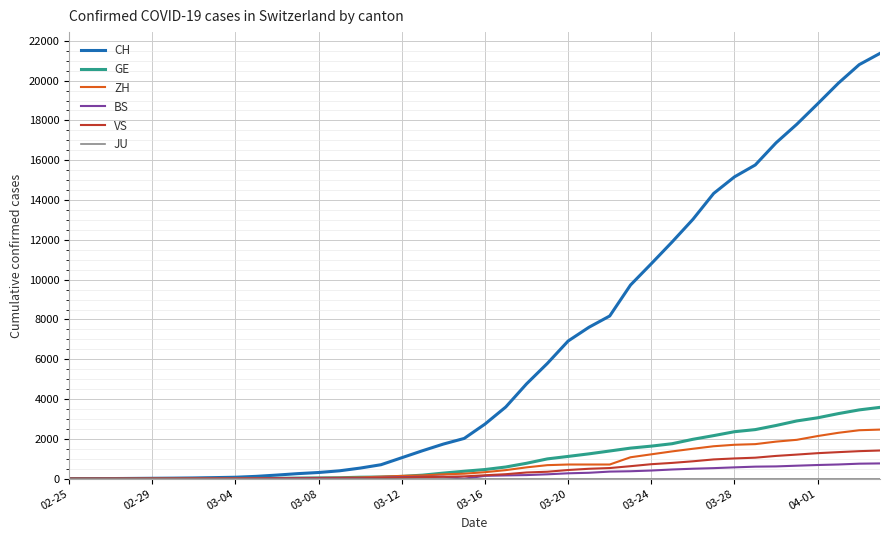

Does the chart have visible grid lines?

Yes